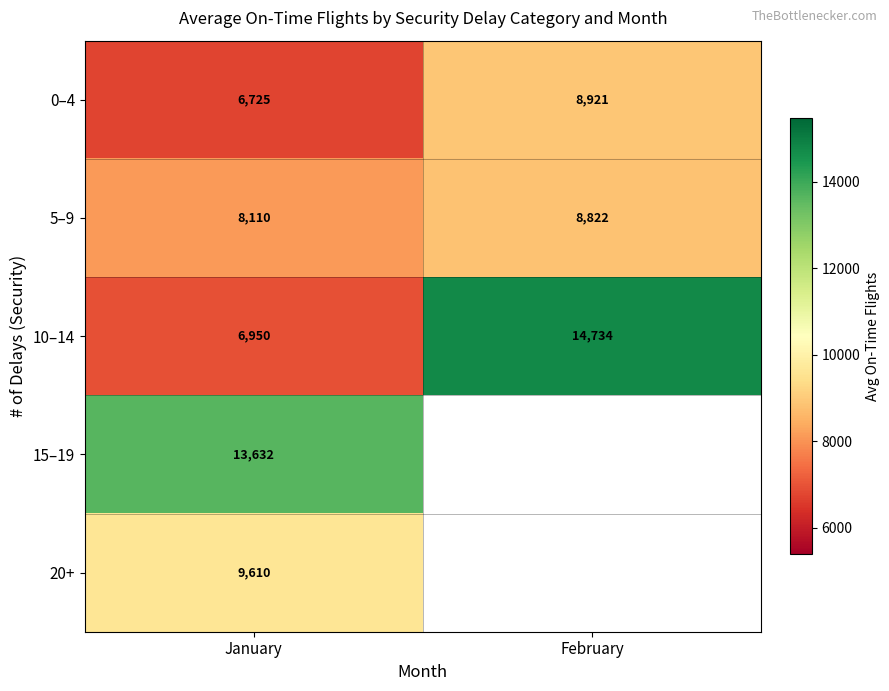

Rank the series at January from highest to lowest value.

15–19, 20+, 5–9, 10–14, 0–4